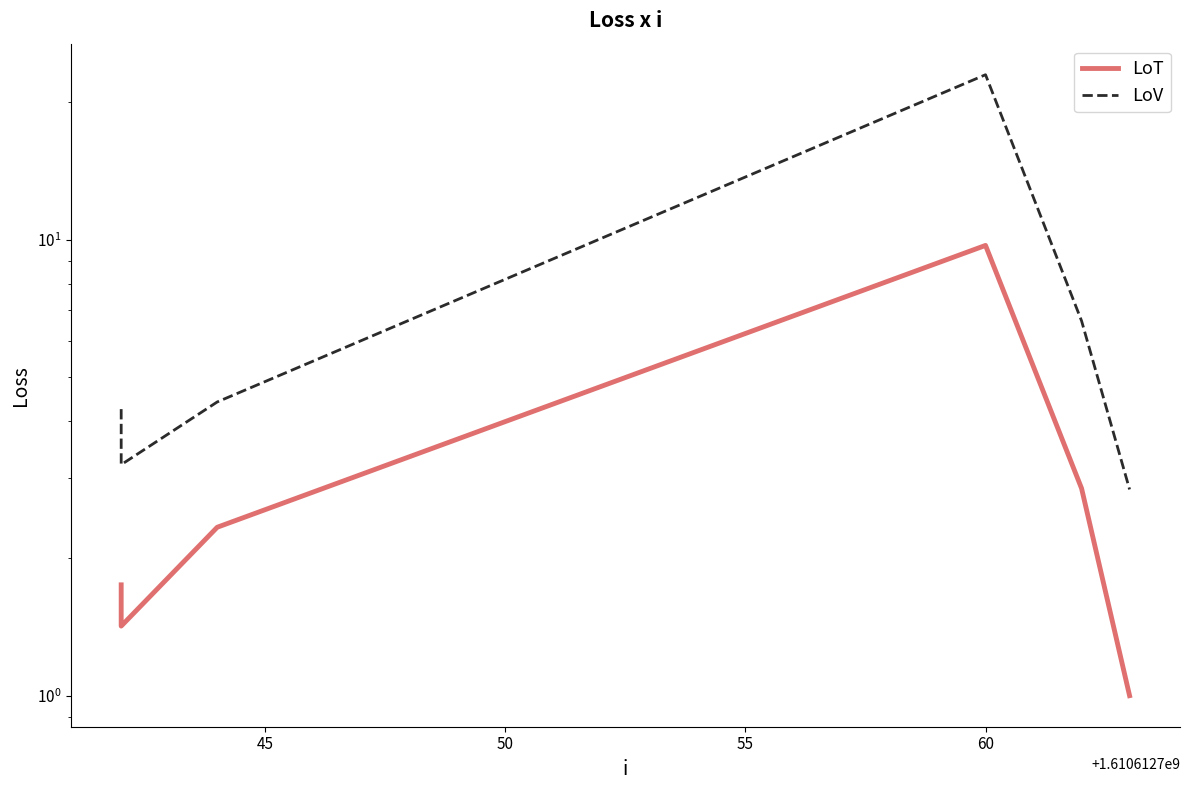

True or false: LoT has a value of 15.6 at 60.

False